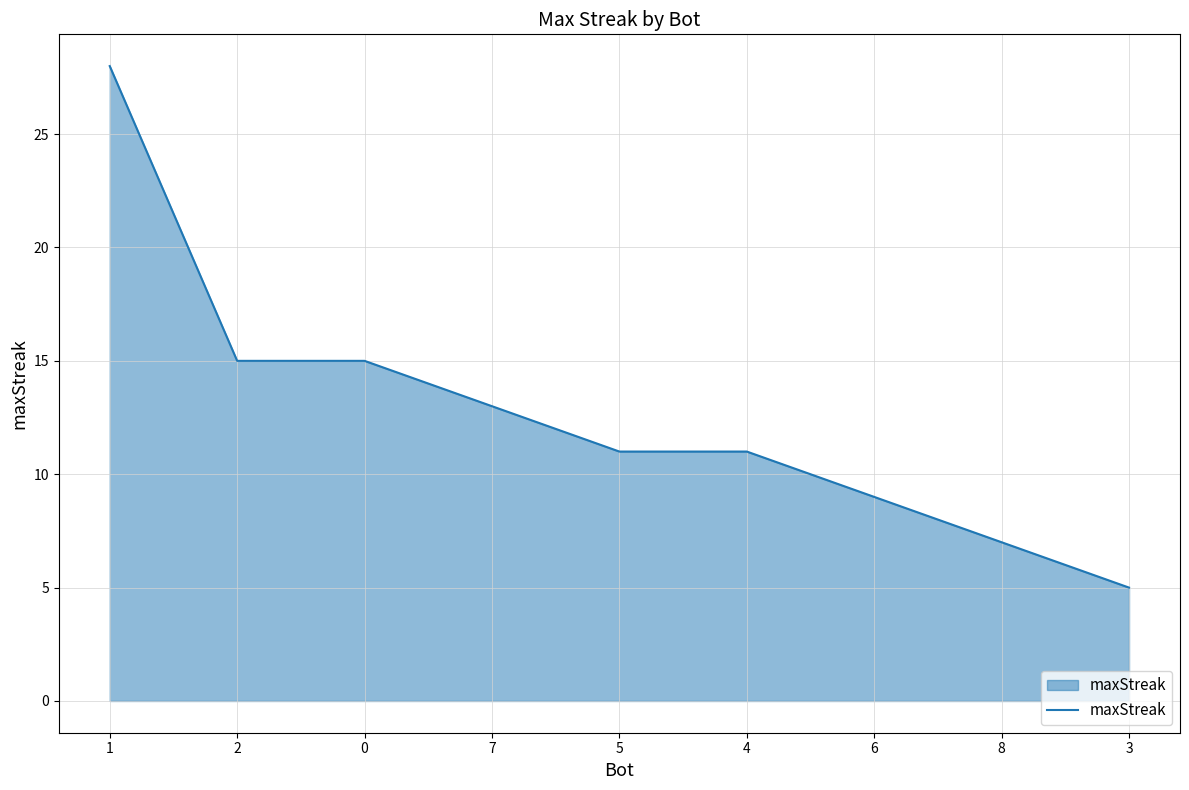

True or false: the data shows 27 at 2.

False